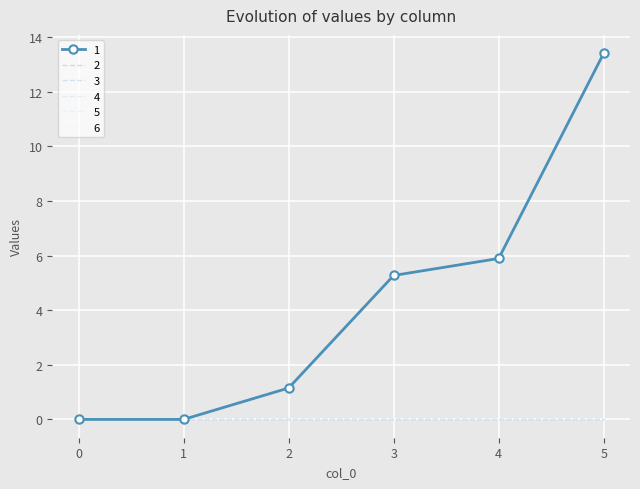

True or false: 4 and 2 intersect in this chart.

False